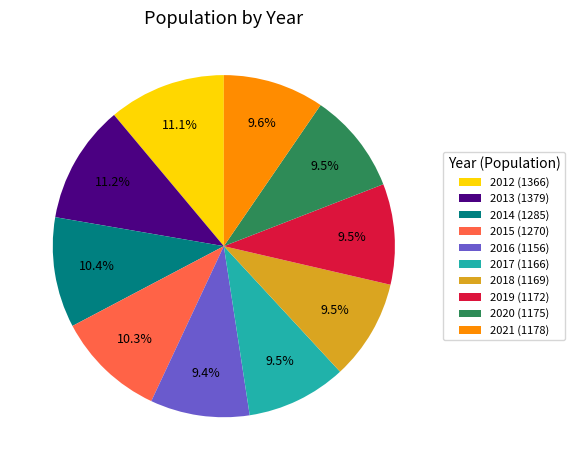

Do 2020 (1175) and 2018 (1169) together represent more than half of the pie?

No